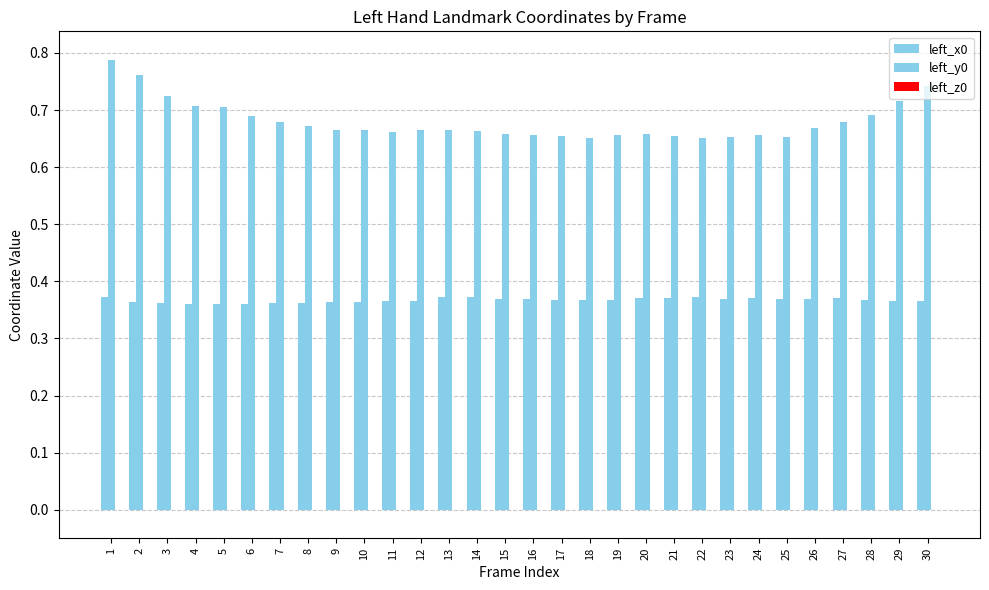

Reading left to right, extract all data points from this chart.

left_x0: 1=0.4	2=0.4	3=0.4	4=0.4	5=0.4	6=0.4	7=0.4	8=0.4	9=0.4	10=0.4	11=0.4	12=0.4	13=0.4	14=0.4	15=0.4	16=0.4	17=0.4	18=0.4	19=0.4	20=0.4	21=0.4	22=0.4	23=0.4	24=0.4	25=0.4	26=0.4	27=0.4	28=0.4	29=0.4	30=0.4
left_y0: 1=0.8	2=0.8	3=0.7	4=0.7	5=0.7	6=0.7	7=0.7	8=0.7	9=0.7	10=0.7	11=0.7	12=0.7	13=0.7	14=0.7	15=0.7	16=0.7	17=0.7	18=0.7	19=0.7	20=0.7	21=0.7	22=0.7	23=0.7	24=0.7	25=0.7	26=0.7	27=0.7	28=0.7	29=0.7	30=0.7
left_z0: 1=0.0	2=0.0	3=0.0	4=0.0	5=0.0	6=0.0	7=0.0	8=0.0	9=0.0	10=0.0	11=0.0	12=0.0	13=0.0	14=0.0	15=0.0	16=0.0	17=0.0	18=0.0	19=0.0	20=0.0	21=0.0	22=0.0	23=0.0	24=0.0	25=0.0	26=0.0	27=0.0	28=0.0	29=0.0	30=0.0